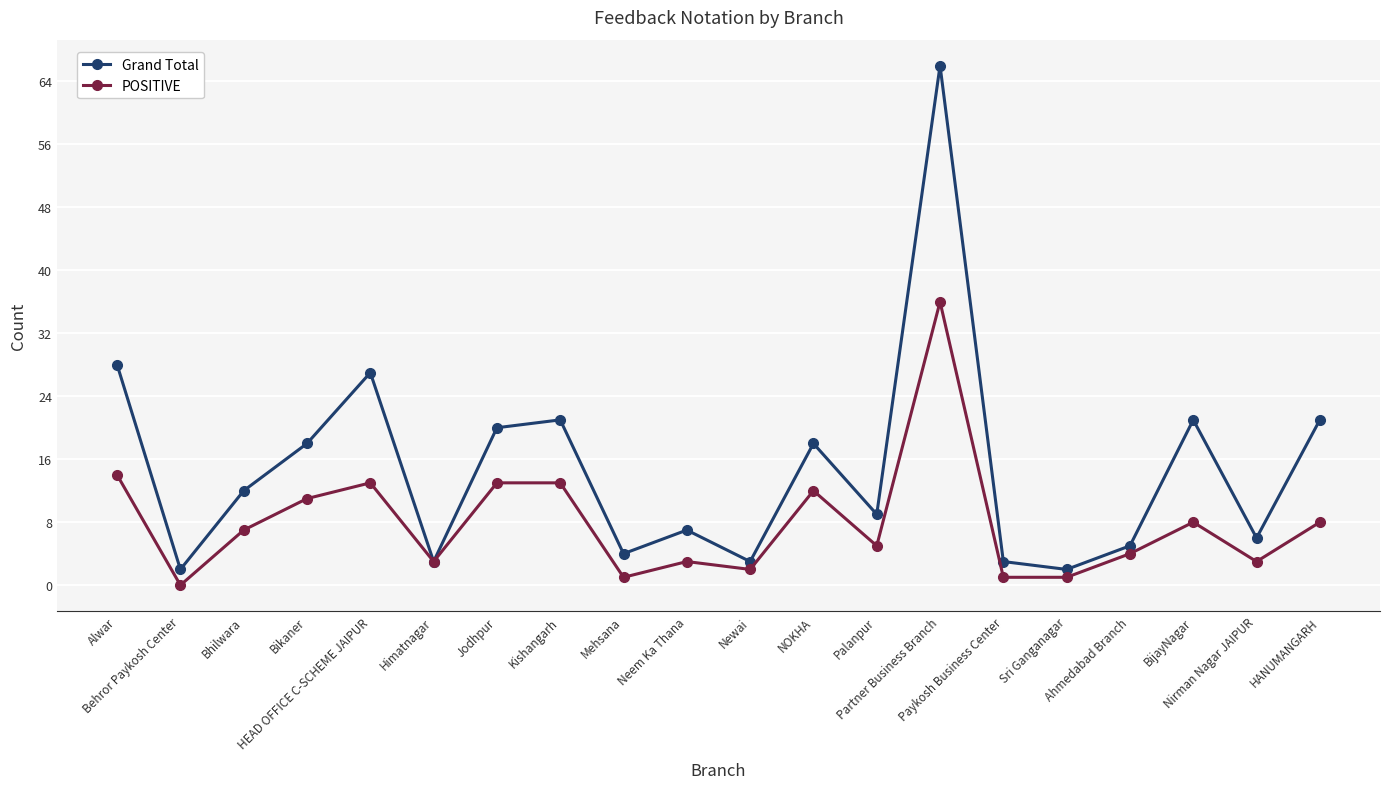

What is the label of the 1st point from the left?

Alwar